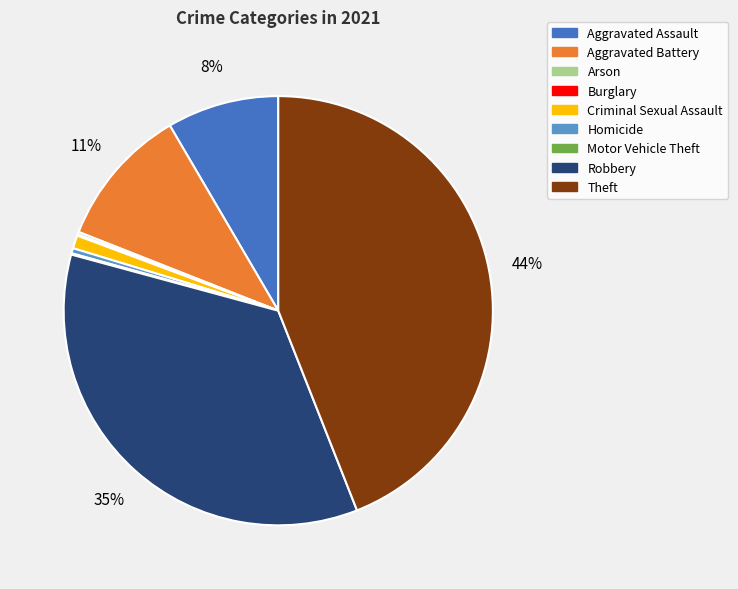

Is there any slice that represents more than half of the pie?

No